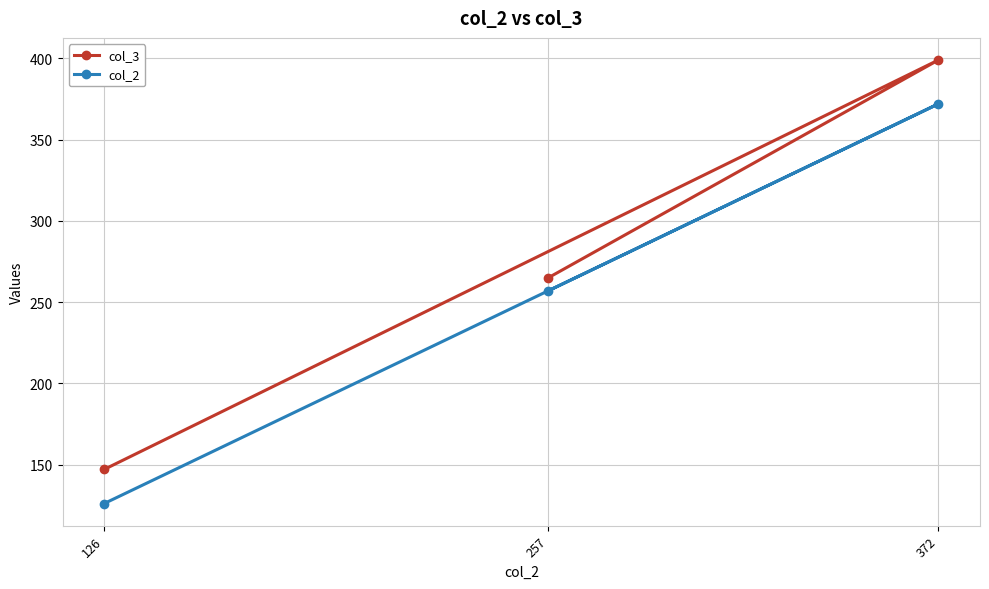

Which series has the largest range (max minus min)?

col_3